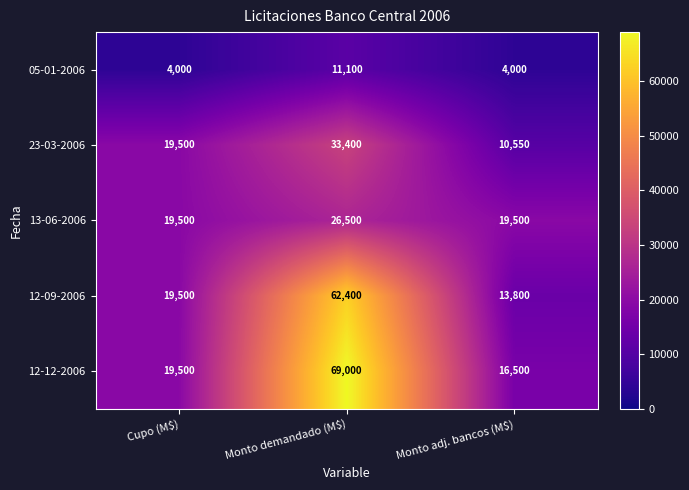

What is the difference between the highest and lowest values at Monto adj. bancos (M$)?

15500